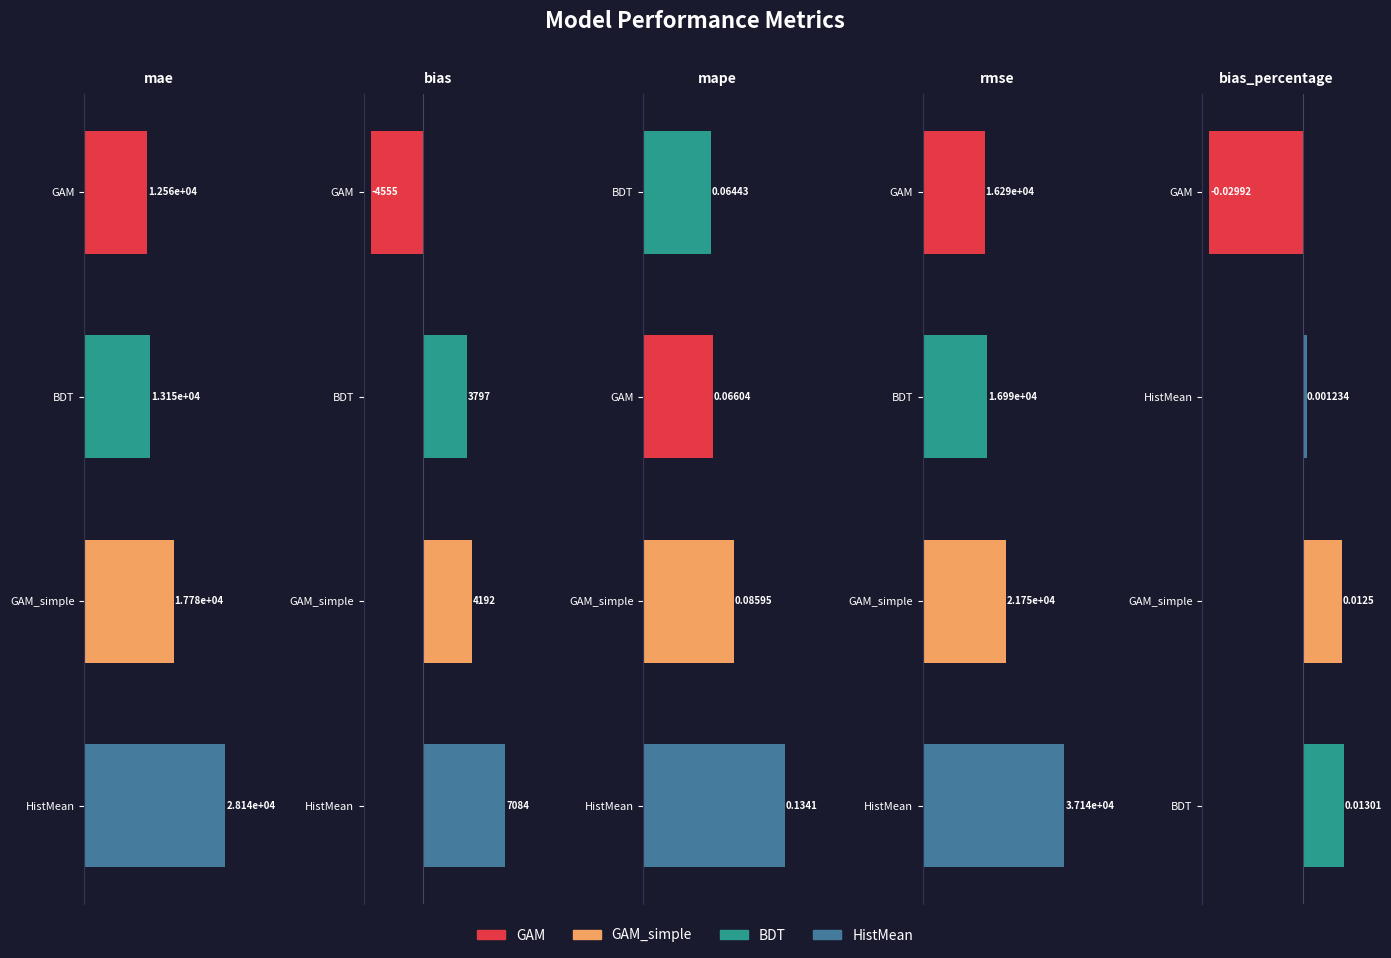

Is it true that GAM equals -0.0 at bias_percentage?

True